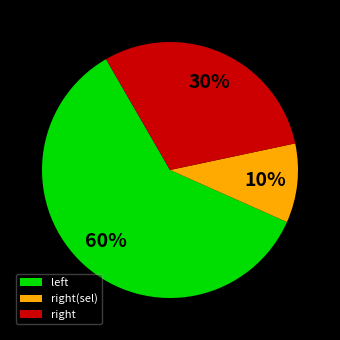

Count the number of slices in the pie.

3